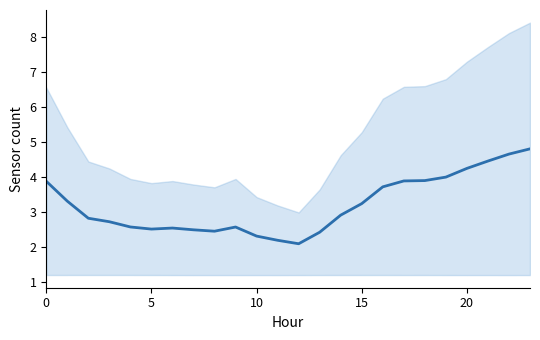

What is the average value?

3.2